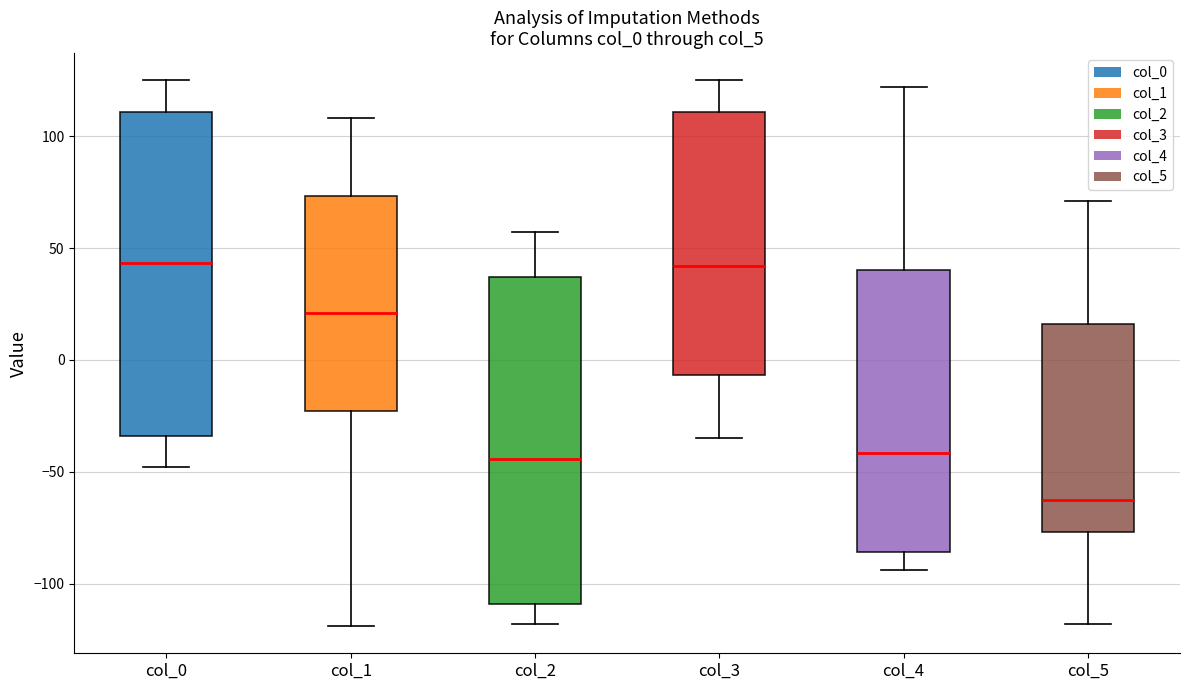

Reading left to right, read every box against the y-axis: the position of its median line, the range the box covers, and the ends of its whiskers. The values are not printed on the chart, so give them approximately, as read against the axis.

col_0: median 45, box -35 to 110, whiskers -50 to 125
col_1: median 20, box -25 to 75, whiskers -120 to 110
col_2: median -45, box -110 to 35, whiskers -120 to 55
col_3: median 40, box -5 to 110, whiskers -35 to 125
col_4: median -40, box -85 to 40, whiskers -95 to 120
col_5: median -60, box -75 to 15, whiskers -120 to 70